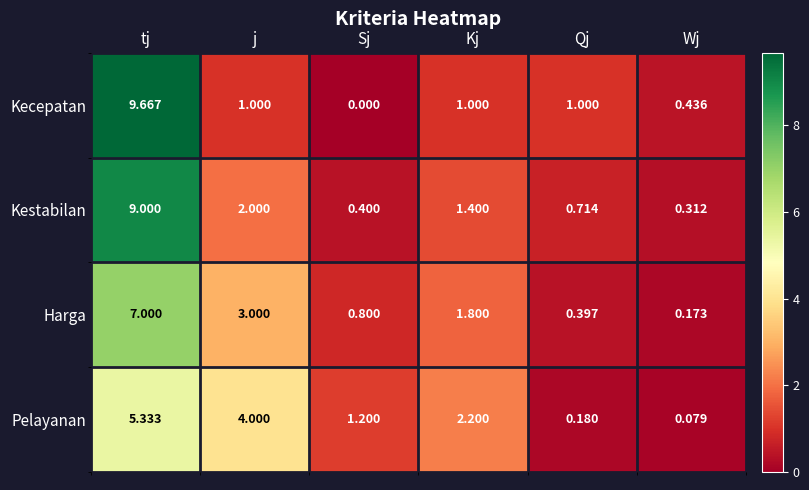

At which category does the chart reach its peak across all series?

tj